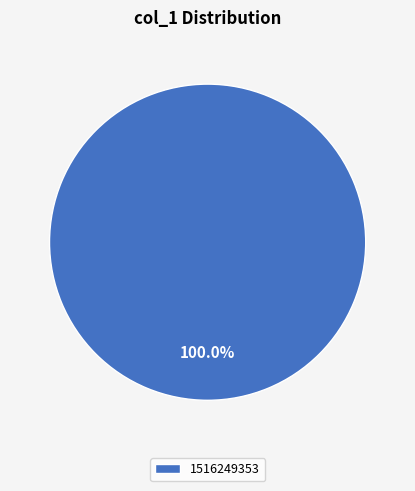

To the nearest percent, what portion does 1516249353 represent?

100%